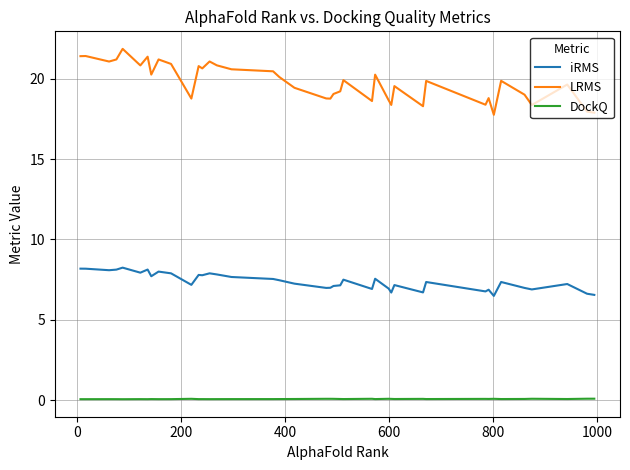

How many distinct data groups are displayed?

3